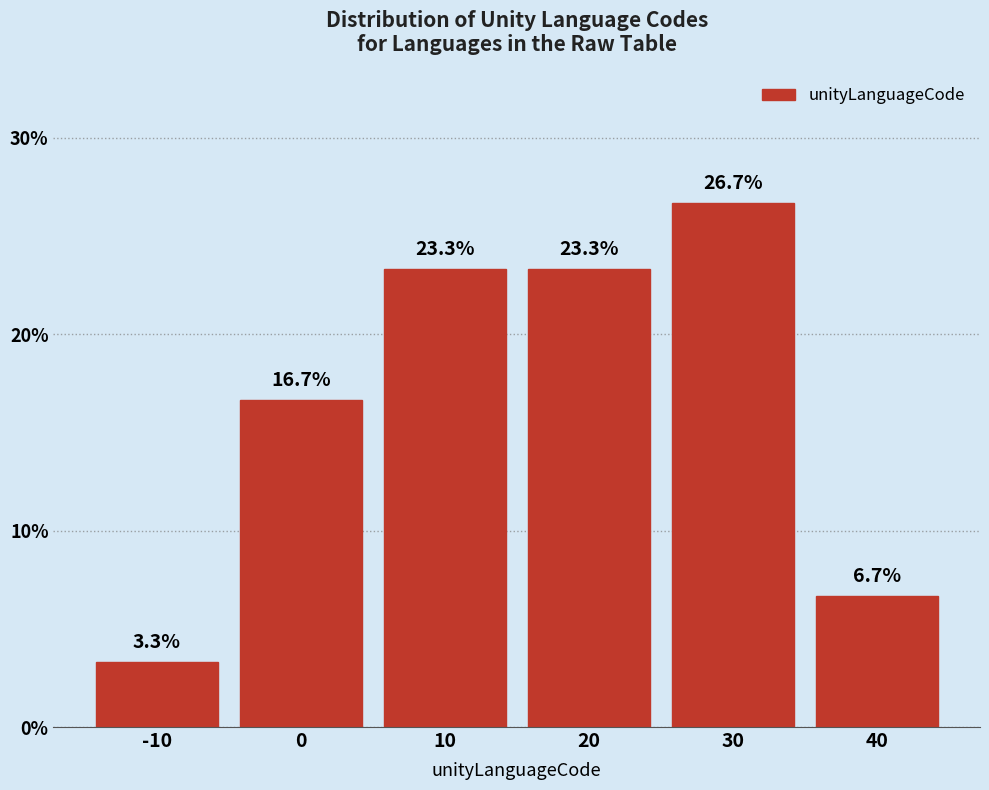

Reading left to right, transcribe all the data shown in this chart.

-10=3.3	0=16.7	10=23.3	20=23.3	30=26.7	40=6.7